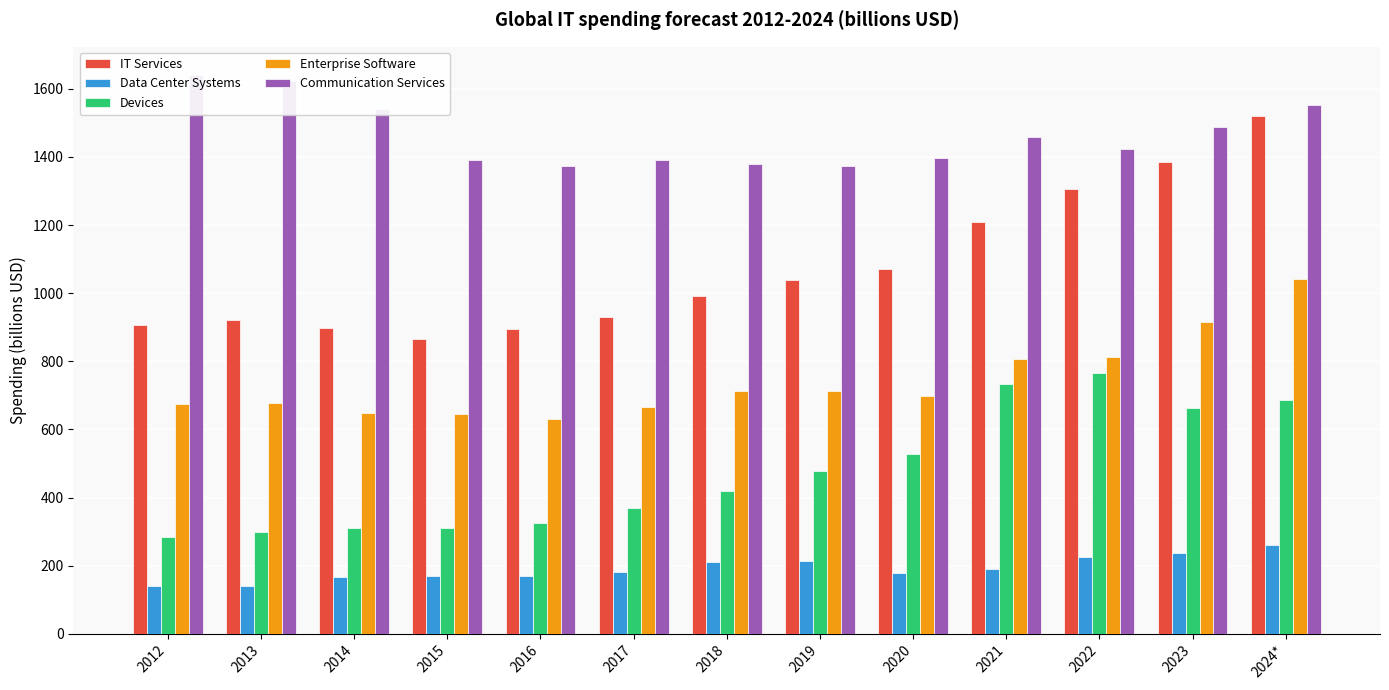

Reading left to right, extract all data points from this chart.

IT Services: 2012=906.0	2013=922.0	2014=897.0	2015=866.0	2016=894.0	2017=931.0	2018=993.0	2019=1040.0	2020=1071.0	2021=1208.0	2022=1305.7	2023=1385.2	2024*=1519.9
Data Center Systems: 2012=140.0	2013=140.0	2014=166.0	2015=171.0	2016=170.0	2017=181.0	2018=210.0	2019=215.0	2020=179.0	2021=189.5	2022=227.0	2023=236.2	2024*=259.7
Devices: 2012=285.0	2013=300.0	2014=310.0	2015=310.0	2016=326.0	2017=369.0	2018=419.0	2019=477.0	2020=529.0	2021=732.0	2022=766.3	2023=664.0	2024*=687.9
Enterprise Software: 2012=676.0	2013=677.0	2014=649.0	2015=646.0	2016=630.0	2017=665.0	2018=712.0	2019=712.0	2020=697.0	2021=807.6	2022=811.3	2023=914.7	2024*=1042.2
Communication Services: 2012=1641.0	2013=1624.0	2014=1541.0	2015=1392.0	2016=1374.0	2017=1392.0	2018=1380.0	2019=1373.0	2020=1396.0	2021=1459.5	2022=1423.1	2023=1487.2	2024*=1551.3